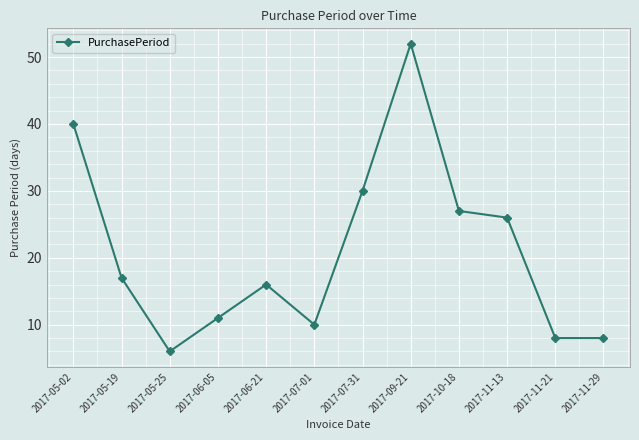

What value does the data have at 2017-11-21?

8